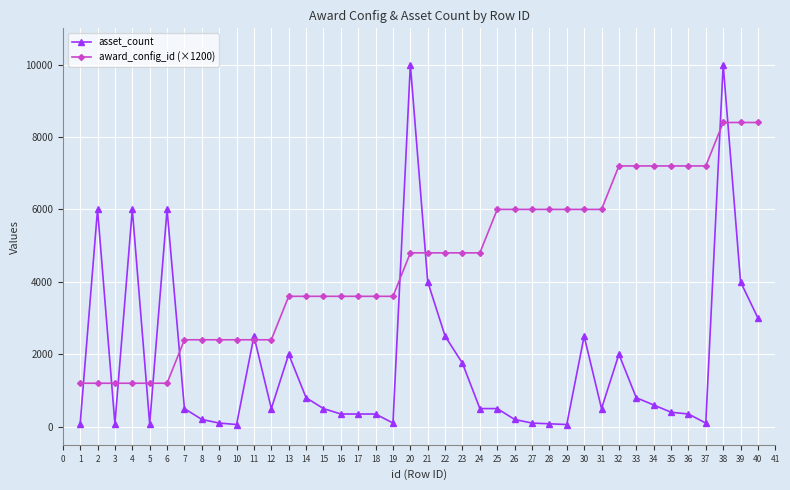

What is the value of the award_config_id (×1200) point at the 13th from the left?

3600